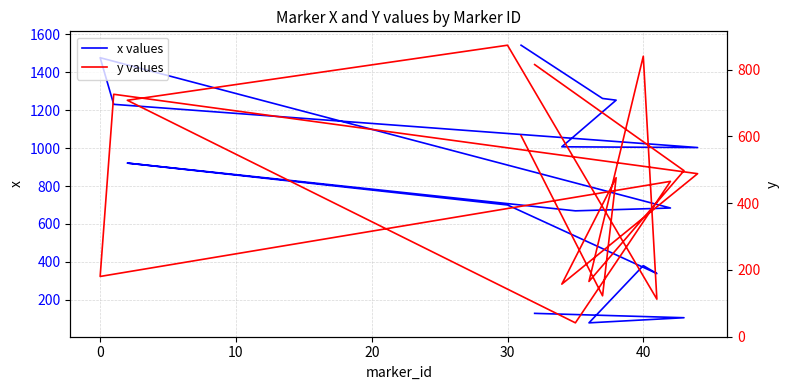

What is the maximum value for x values?

1543